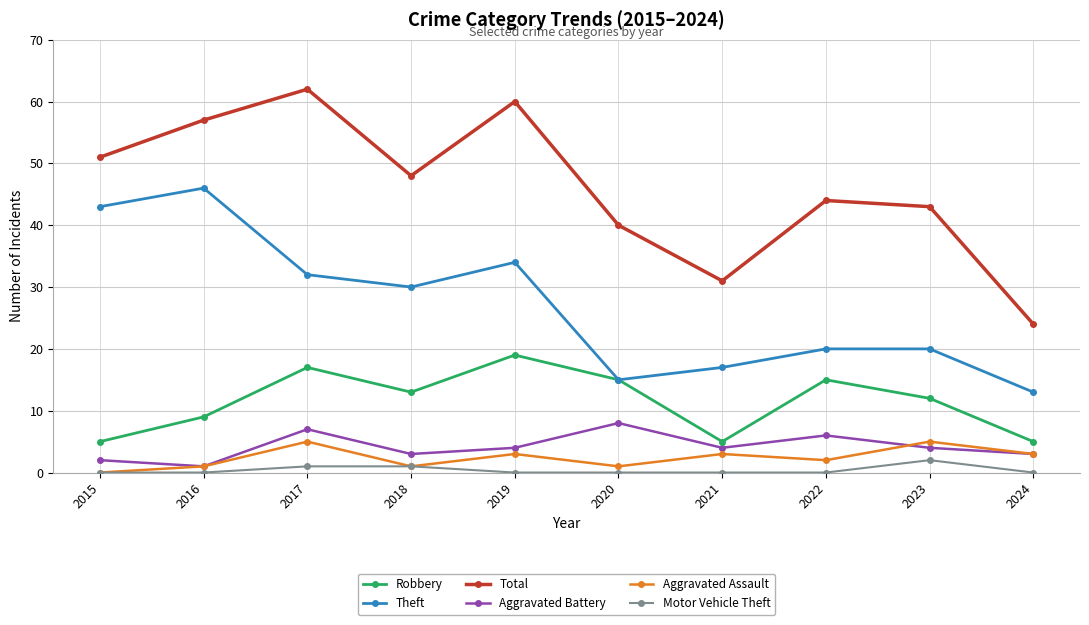

At which category is the sum across all series the highest?

2017